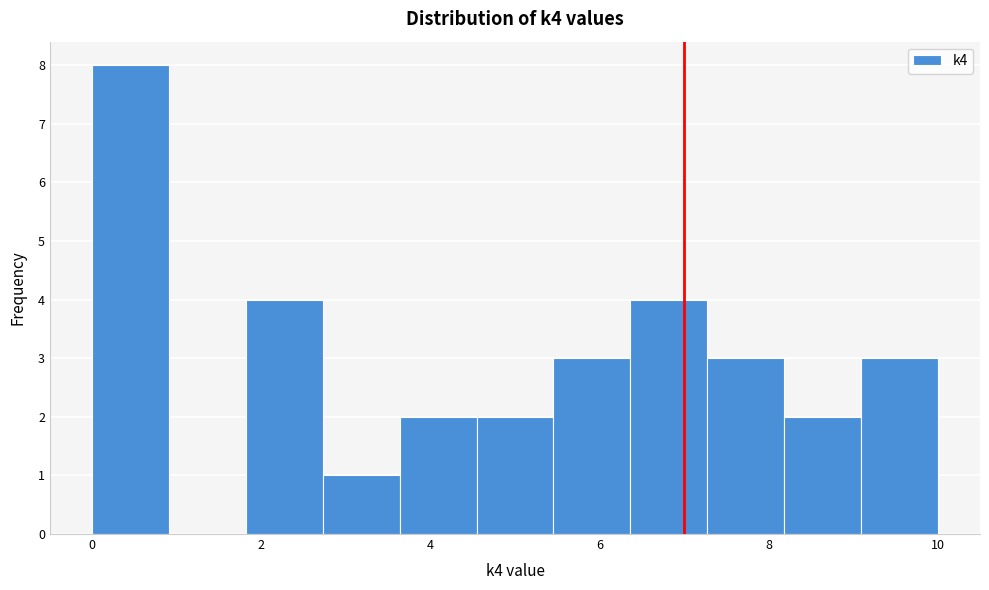

Over which range of the x-axis is the bar tallest?

0.0 to 1.0